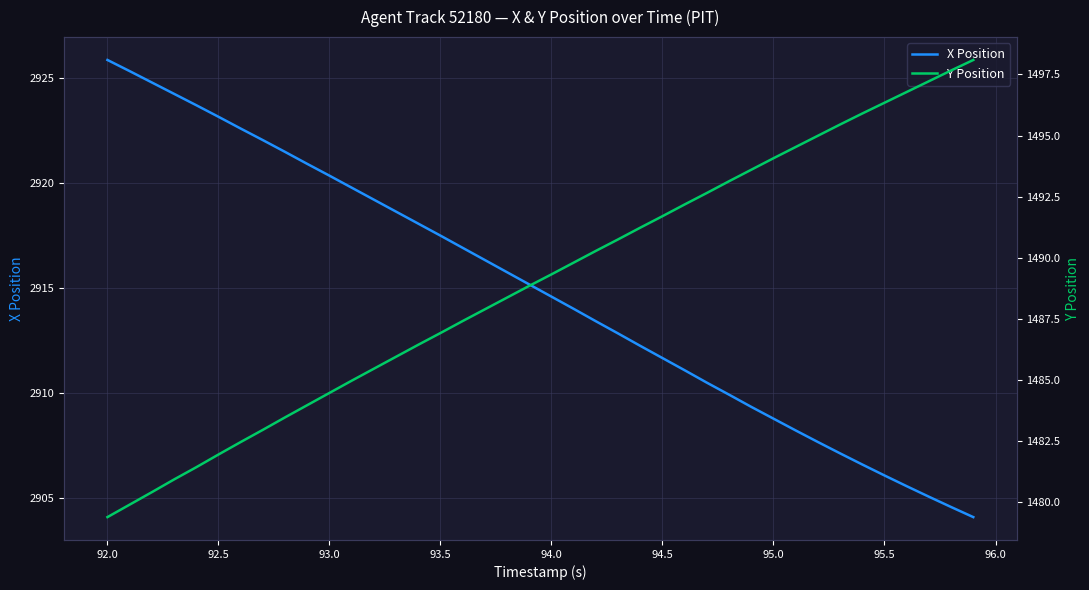

What is the sum of all X Position values?

116595.2